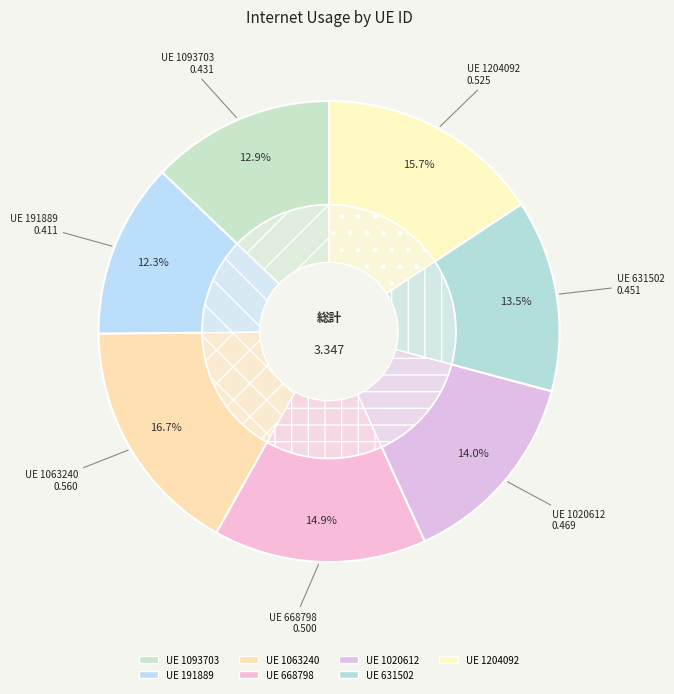

True or false: 191889 accounts for 1% of the total.

False